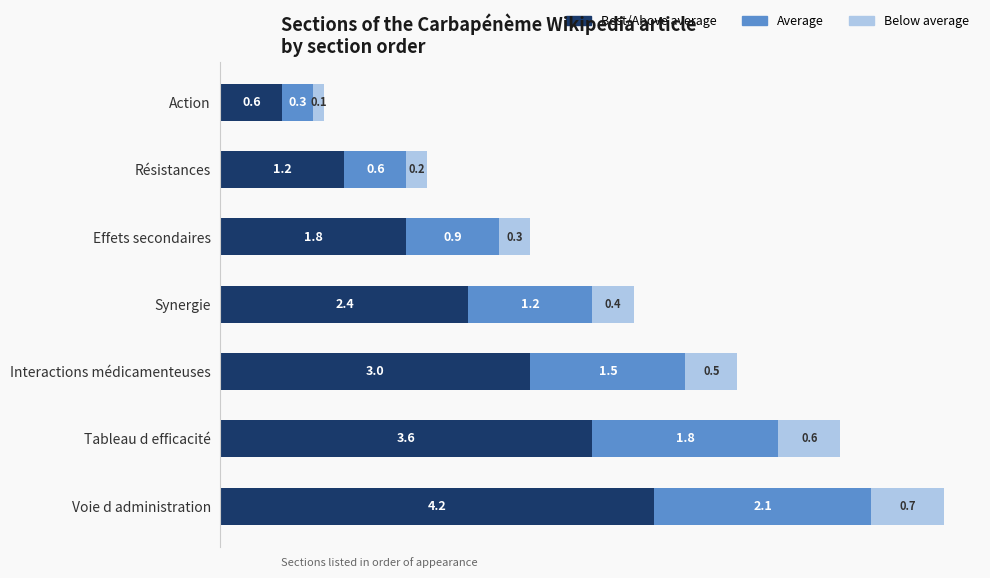

Rank the categories by Best/Above average value from highest to lowest.

Voie d administration, Tableau d efficacité, Interactions médicamenteuses, Synergie, Effets secondaires, Résistances, Action